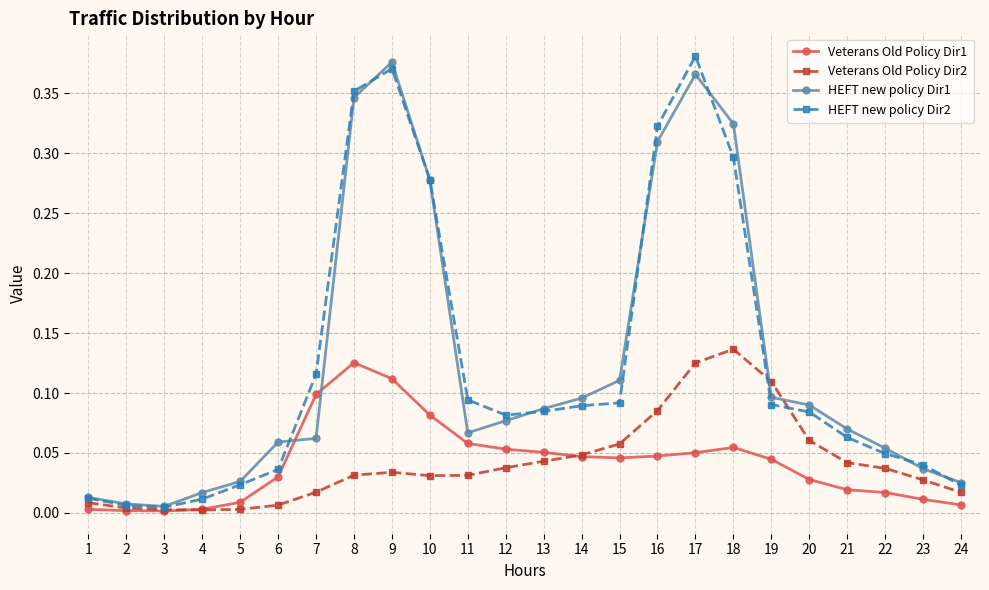

True or false: HEFT new policy Dir1 has more than 1 points higher than both neighbors.

True